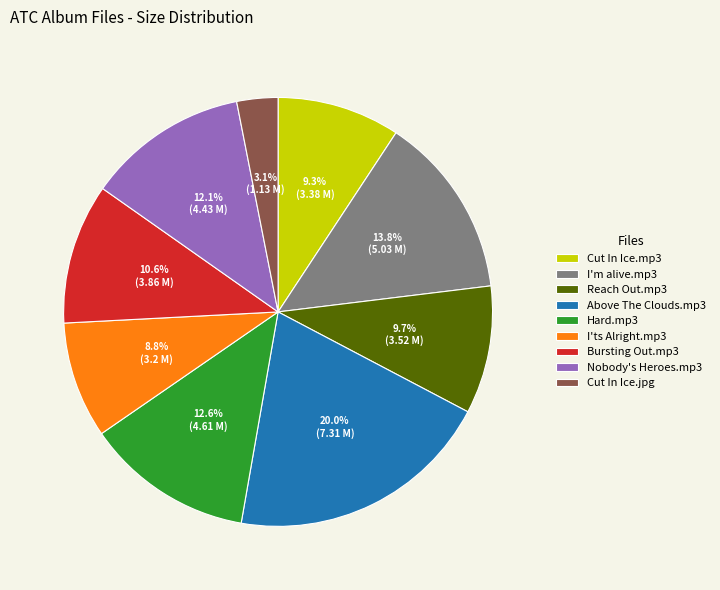

Is there a majority slice in this chart?

No